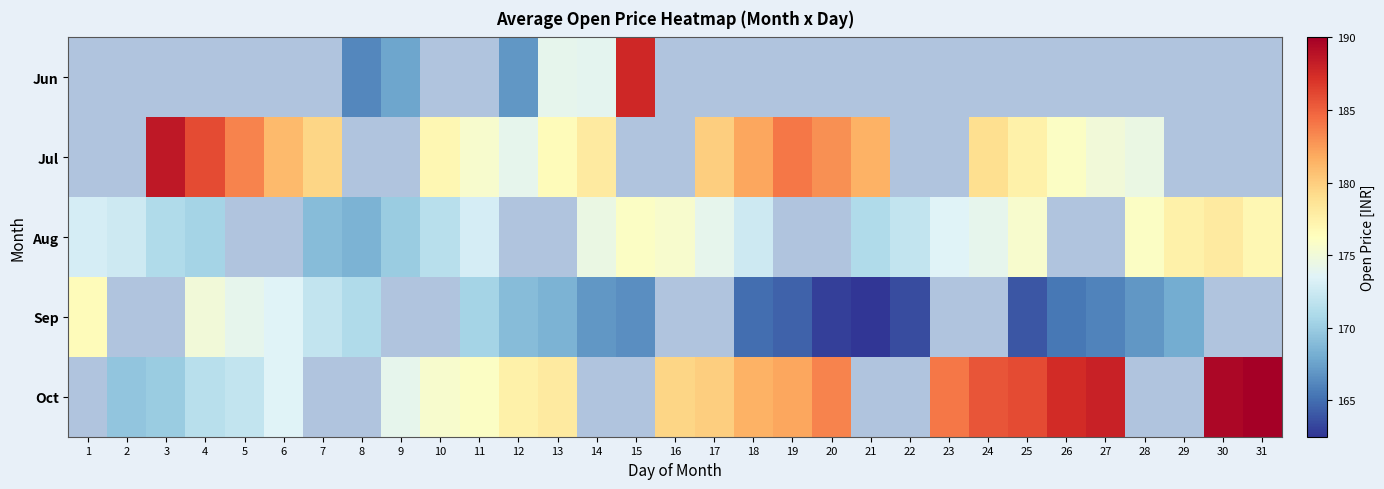

How many data points in Jul are above 183?

4